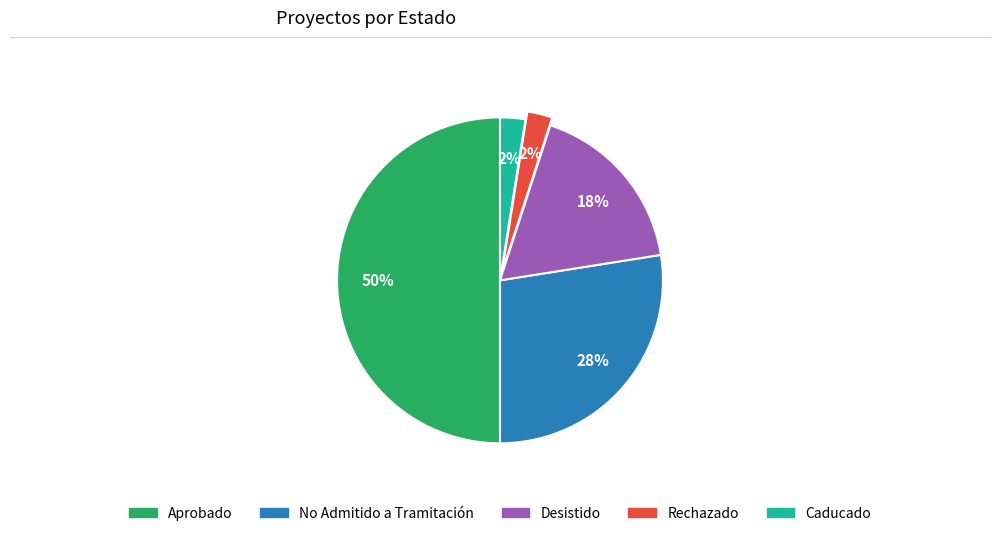

To the nearest percent, what is the average slice percentage?

20%